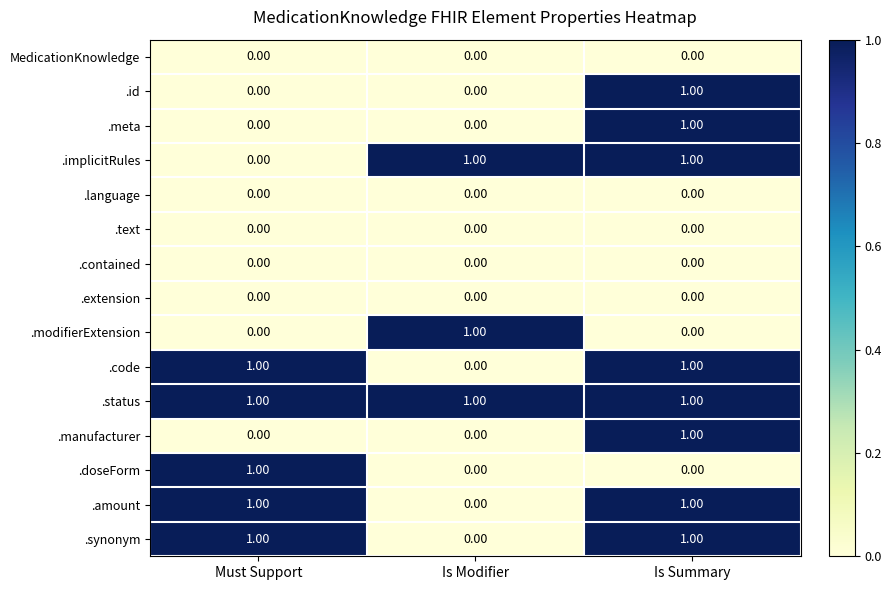

How many data points does each series have?

3